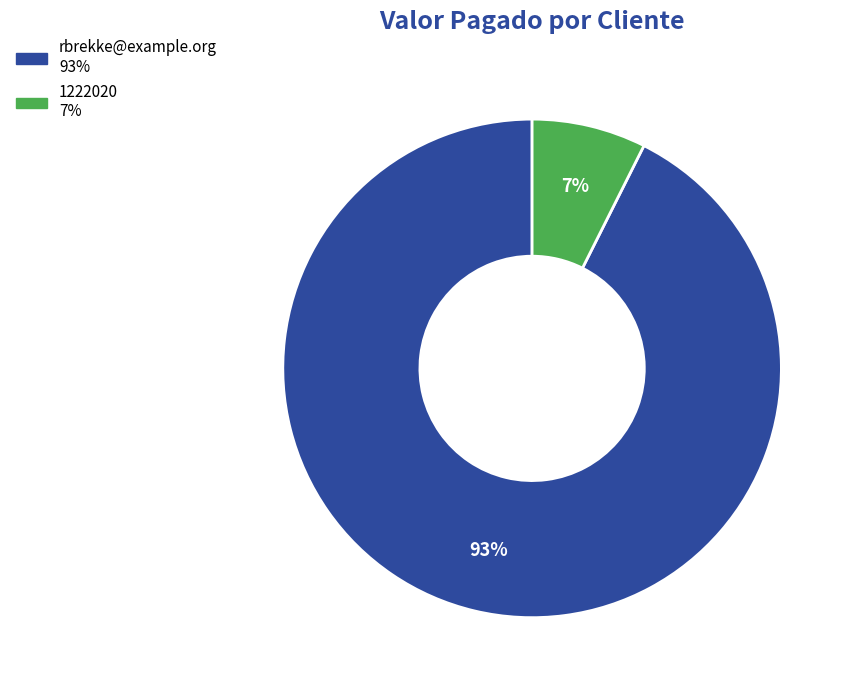

How many slices are in this pie chart?

2